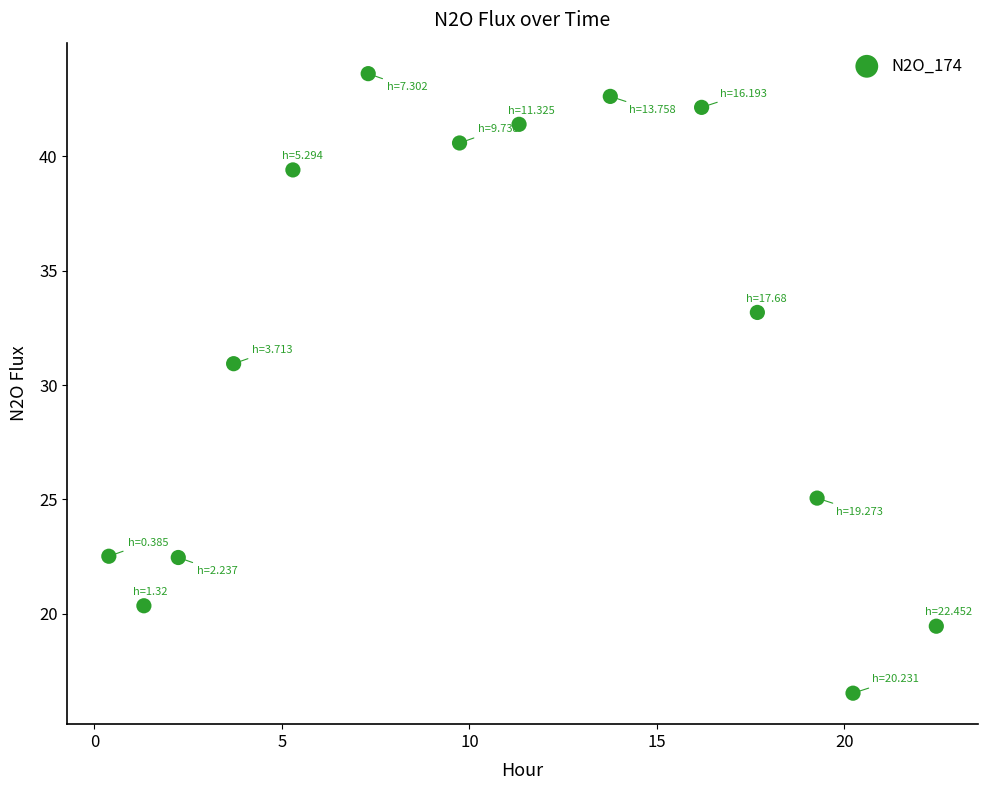

What is the range of Y values (max minus min)?

27.1